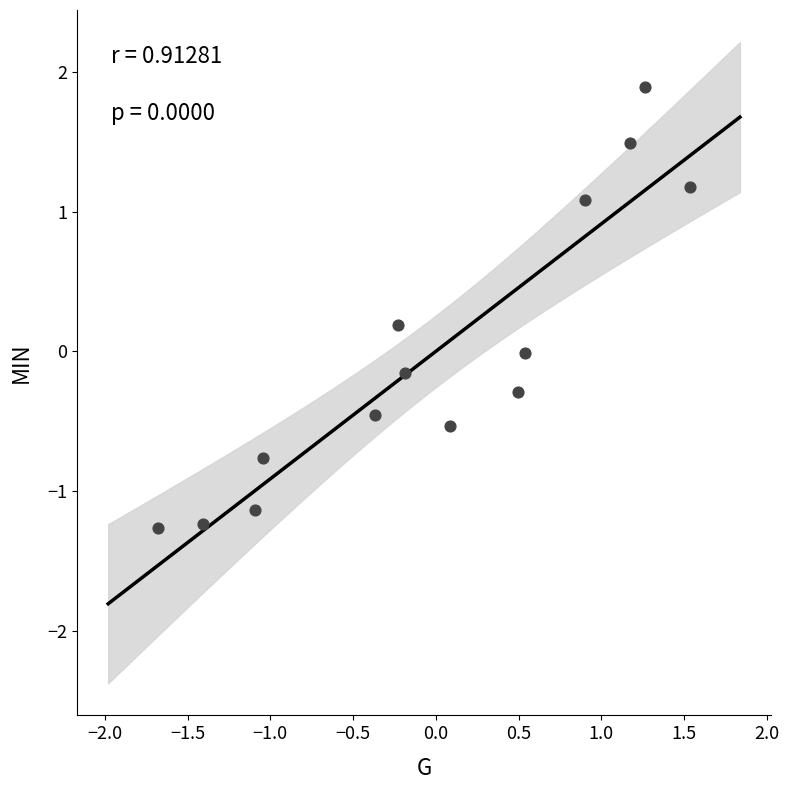

What is the range of Y values (max minus min)?

3.2